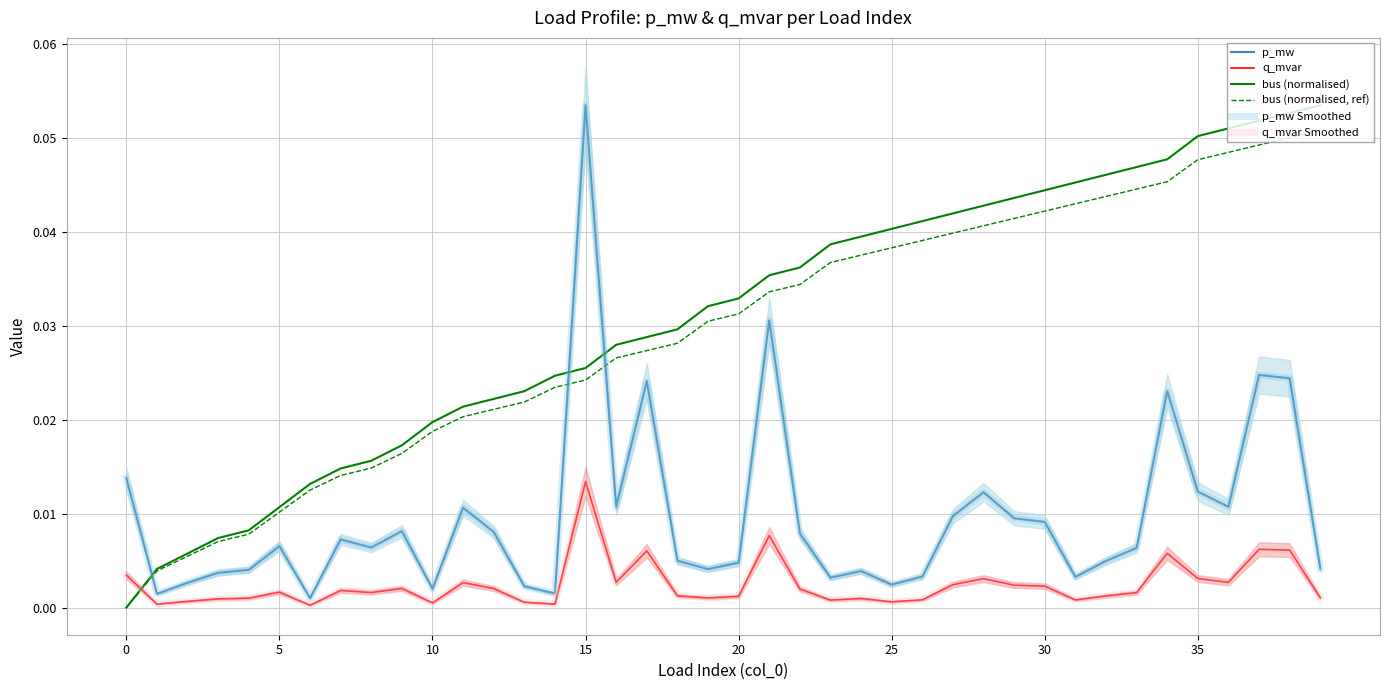

Between 16 and 20, which is larger?

16